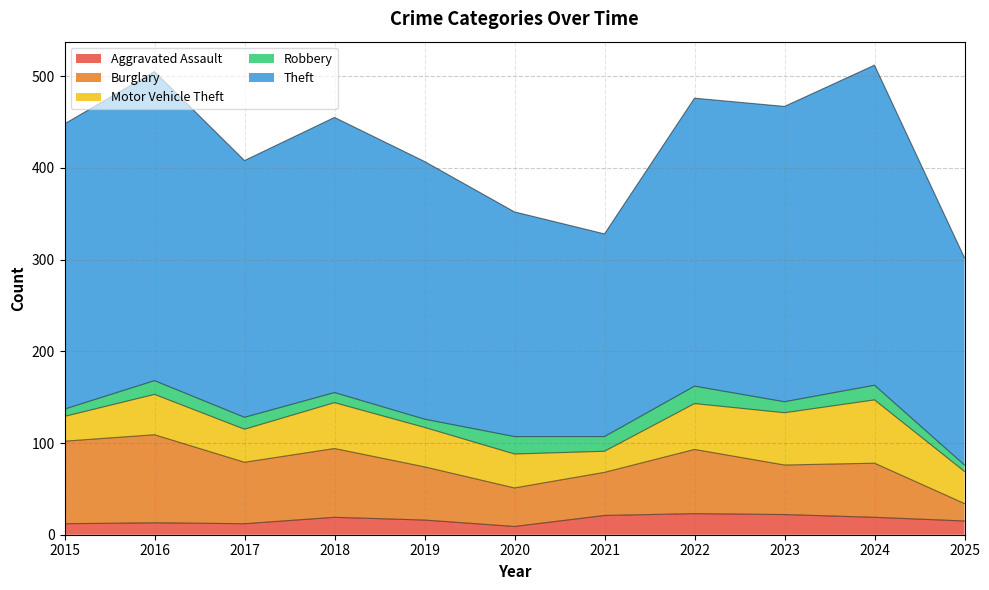

In Robbery, how many points are lower than both neighbors (excluding endpoints)?

3